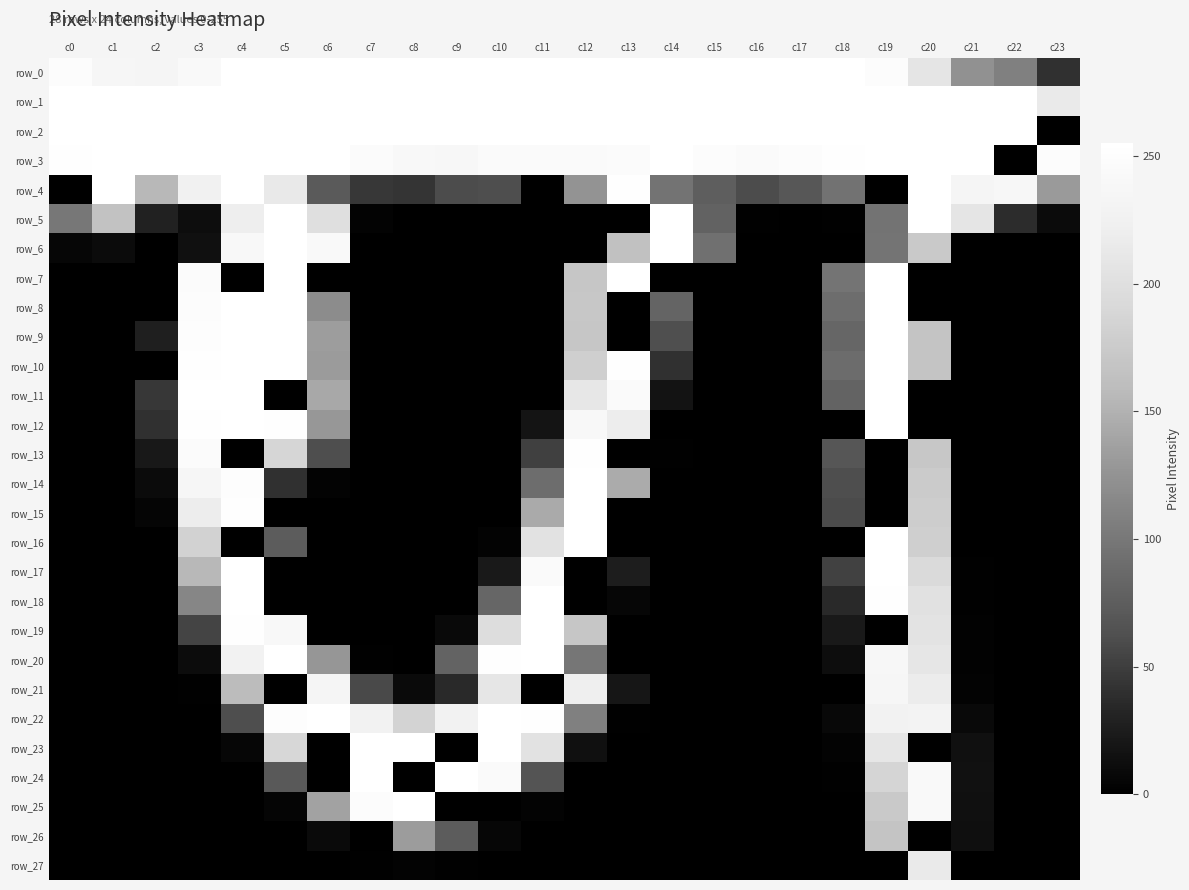

Which label corresponds to the largest value in the chart?

c4